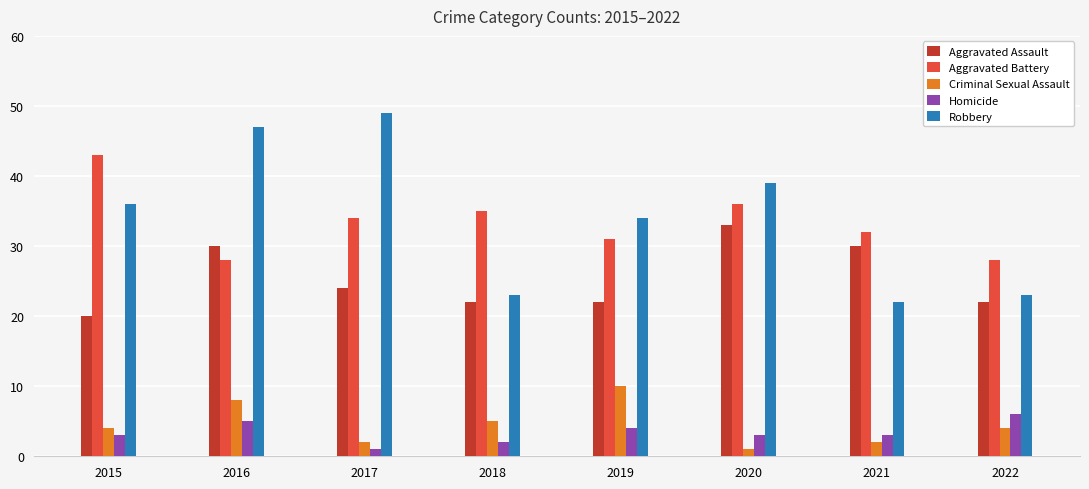

True or false: Aggravated Battery has a value of 28 at 2016.

True